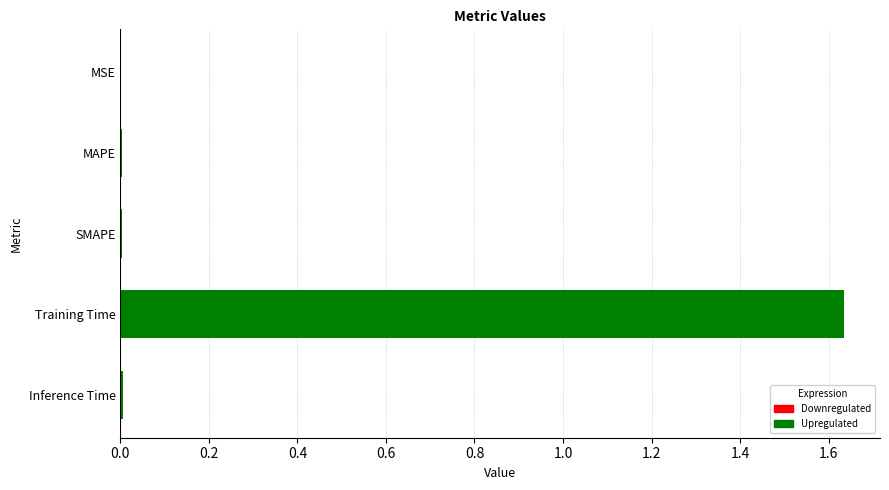

Are the bars horizontal?

Yes